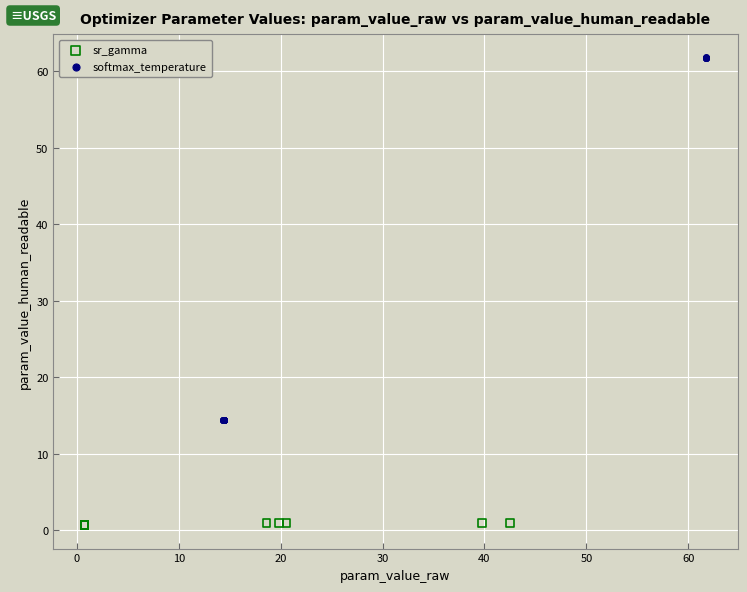

Which series reaches the maximum Y coordinate?

softmax_temperature